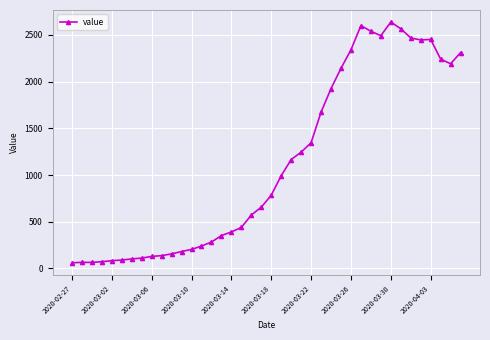

What is the difference between the maximum and minimum values?

2577